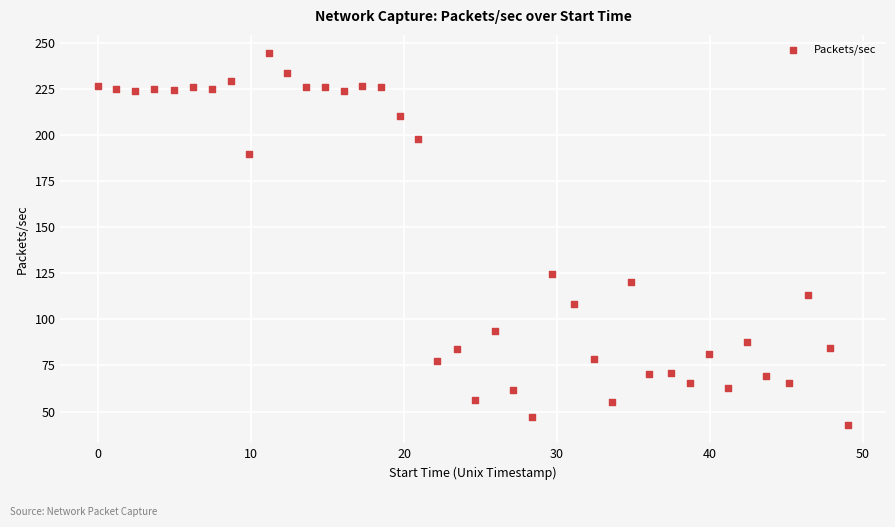

What is the range of Y values (max minus min)?

201.4